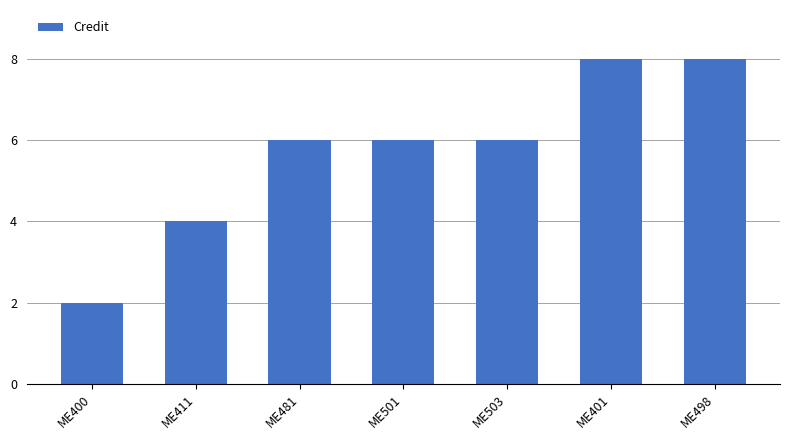

Reading left to right, list all the values displayed in this chart.

2	4	6	6	6	8	8